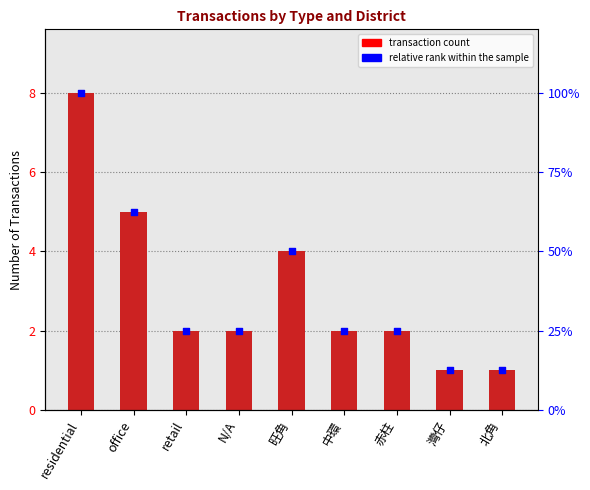

Is the value of percentile rank within the sample at N/A greater than the value of Value at 北角?

Yes